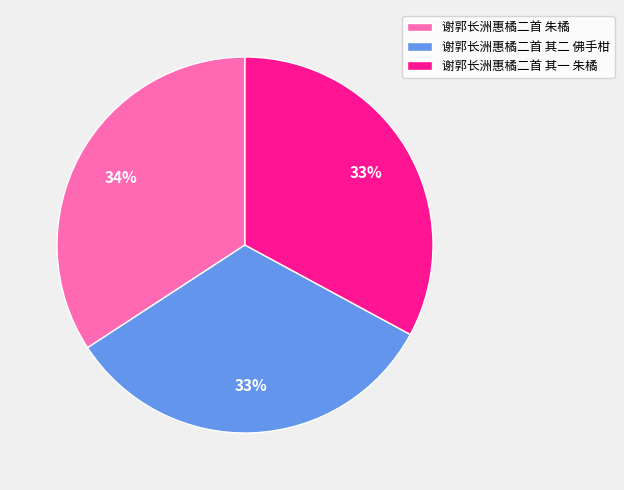

Which has a higher value, 谢郭长洲惠橘二首 朱橘 or 谢郭长洲惠橘二首 其一 朱橘?

谢郭长洲惠橘二首 朱橘